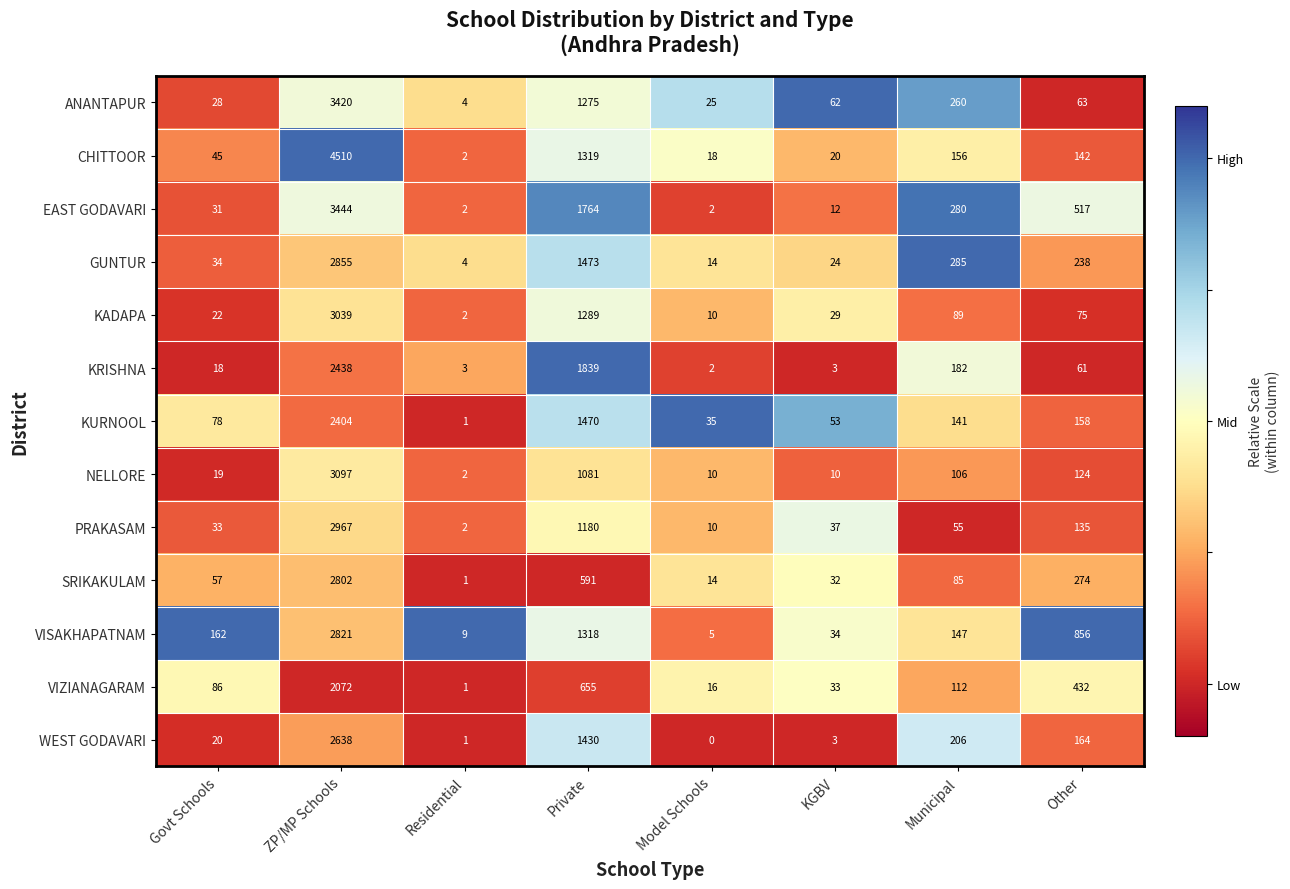

What is the difference between the second highest and minimum values in the SRIKAKULAM series?

590